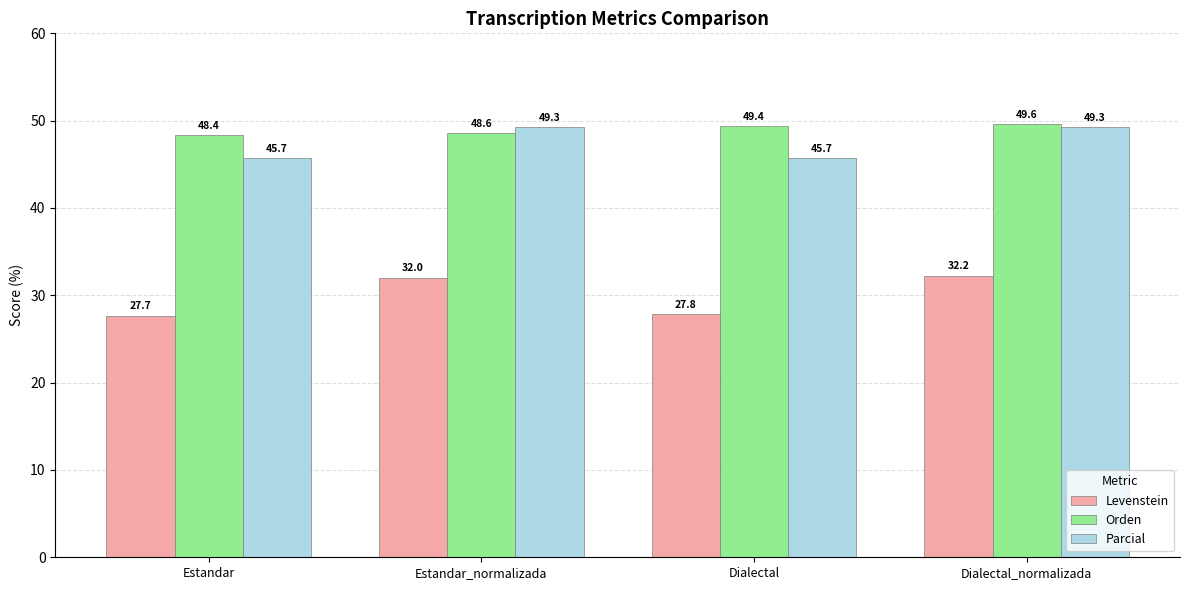

Which category has the highest value in the Levenstein series?

Dialectal_normalizada